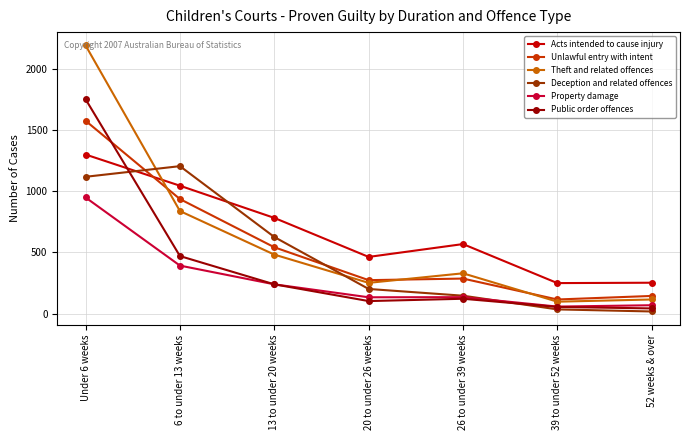

Which series ends up on top after the final intersection of Deception and related offences and Public order offences?

Public order offences